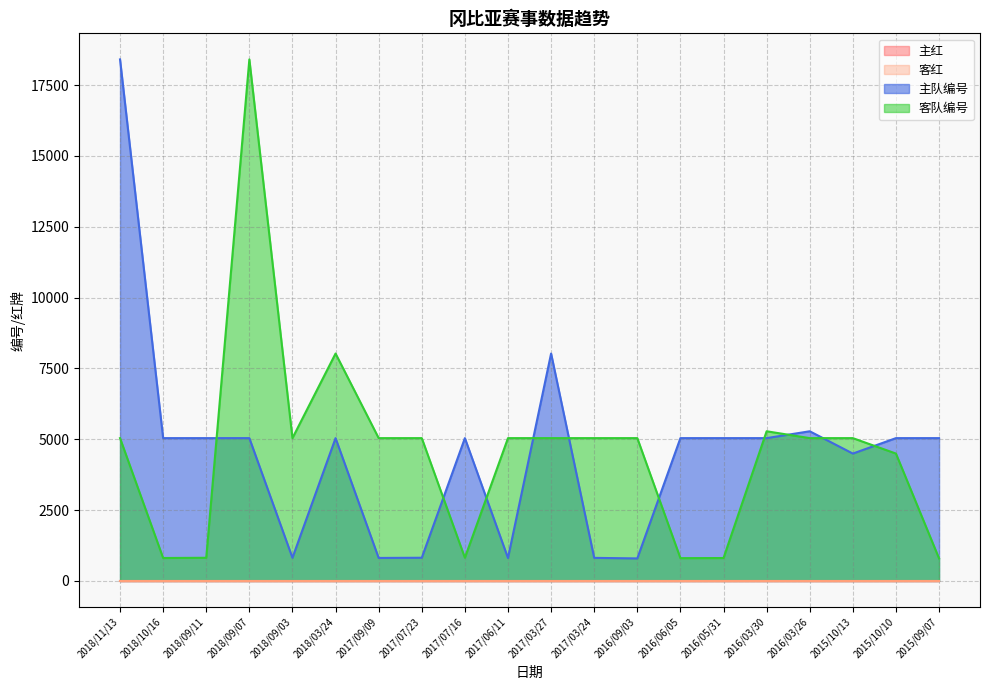

Does the chart display data point markers on the line(s)?

No